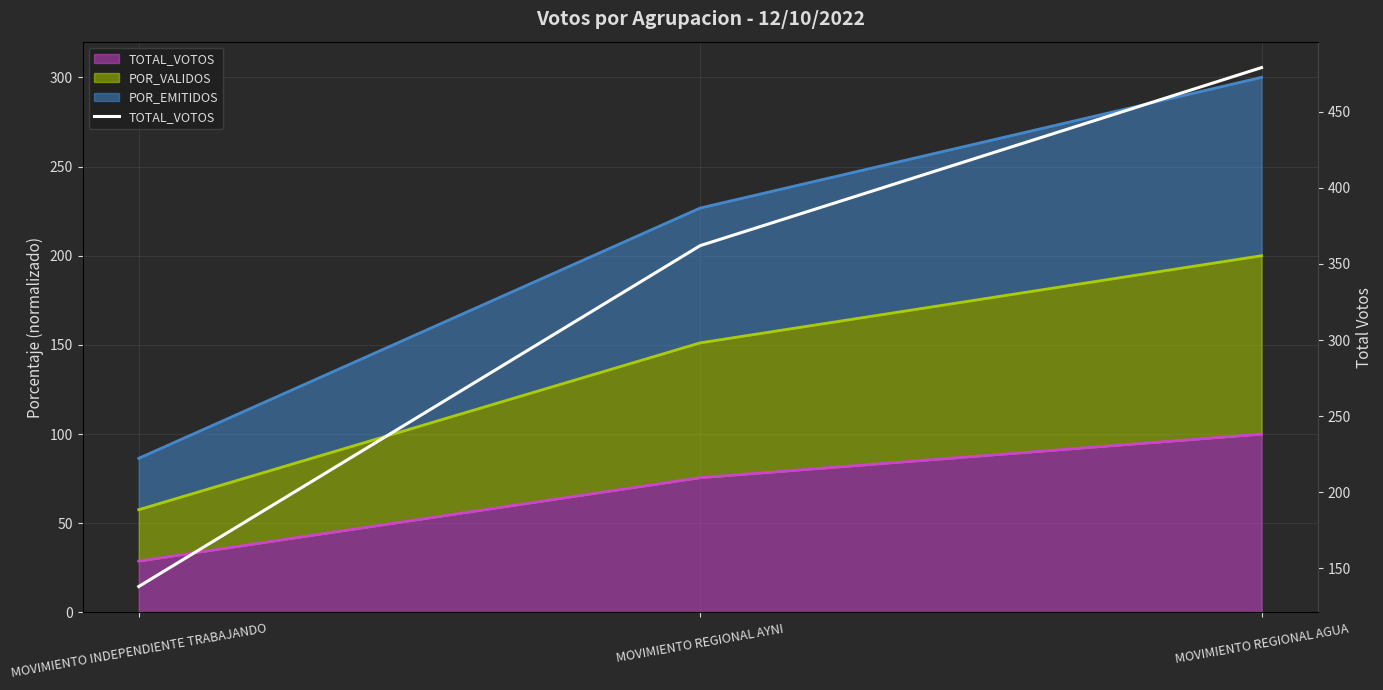

What is the smallest value displayed?

138